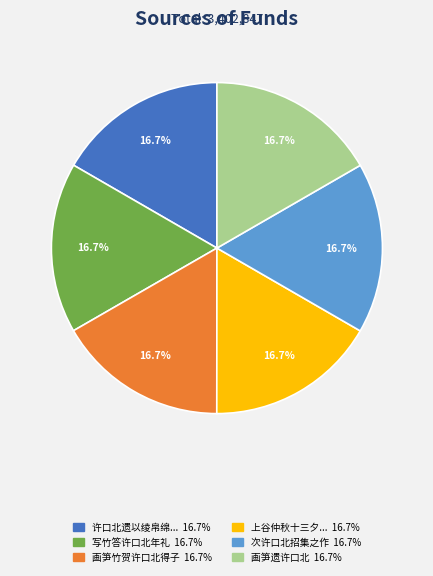

Is there a majority slice in this chart?

No